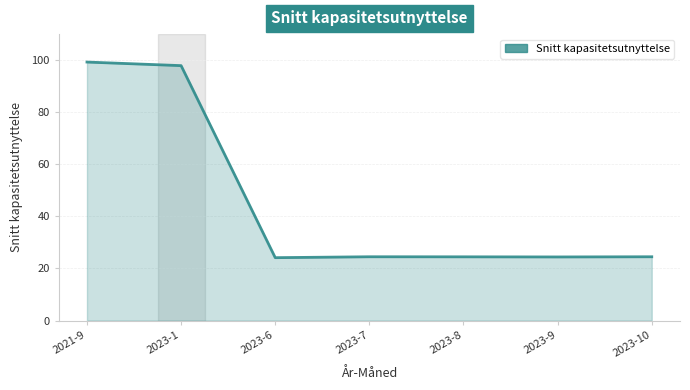

What position from the right is 2023-1?

6